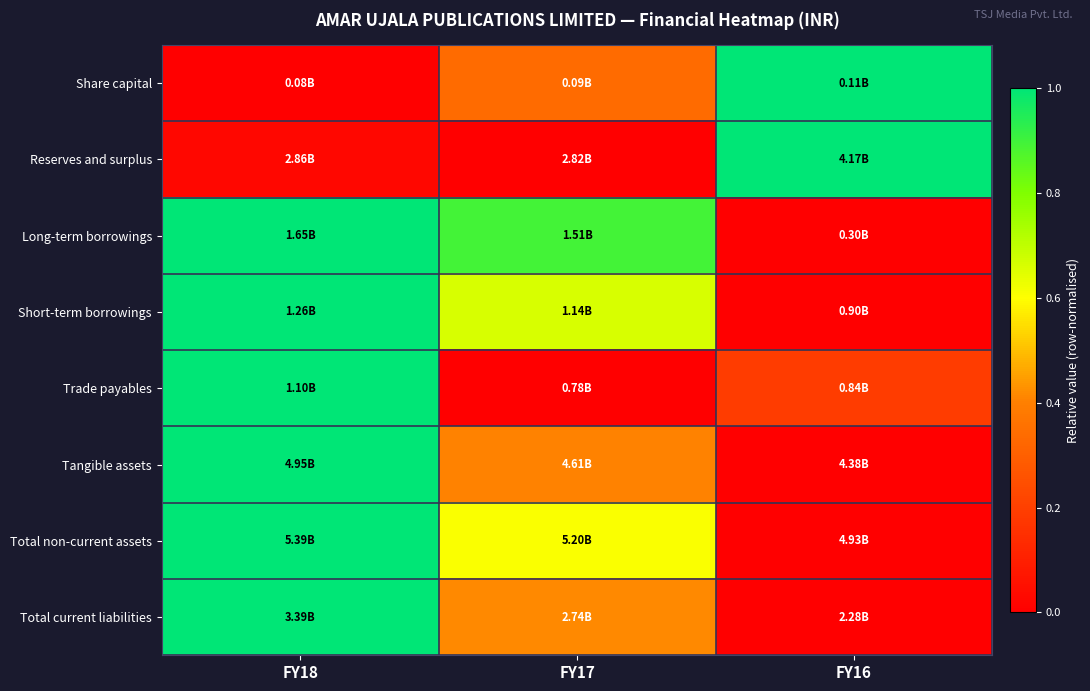

Which series changed the most between FY17 and FY16?

Reserves and surplus